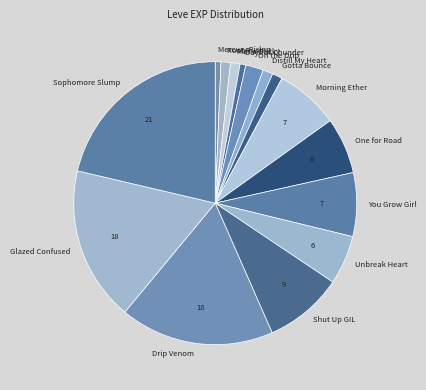

Count the number of slices in the pie.

15